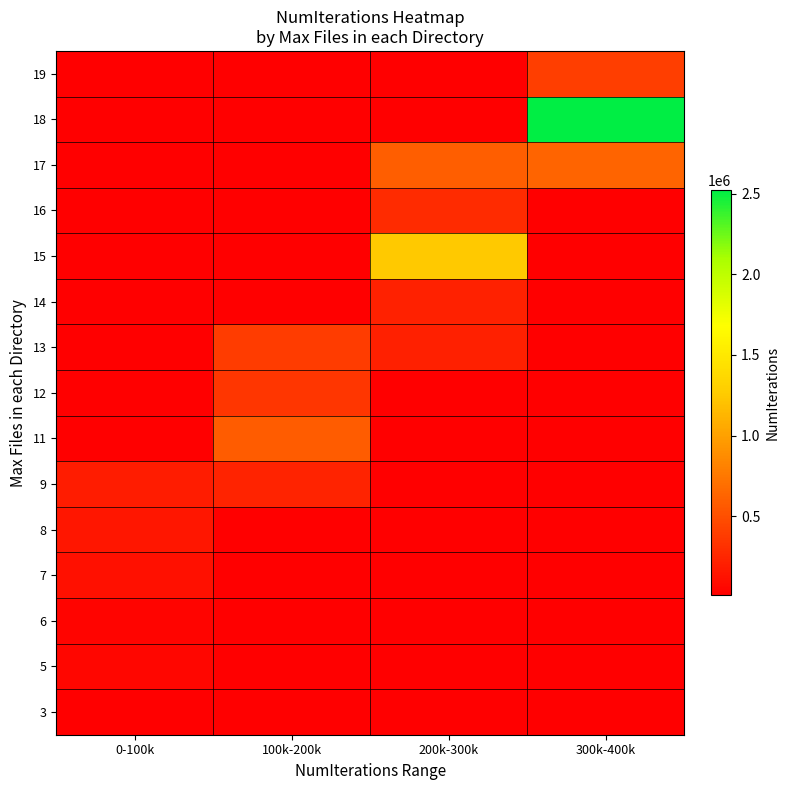

The value of 3 at 0-100k is 10000.0. True or false?

True